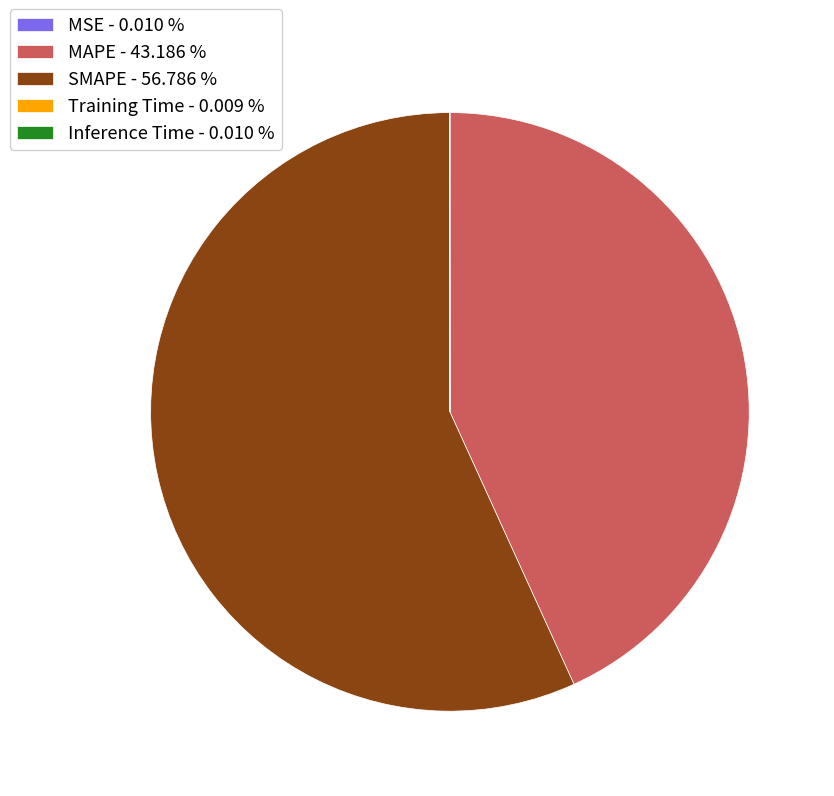

Is MAPE - 43.186 % the majority of the pie?

No